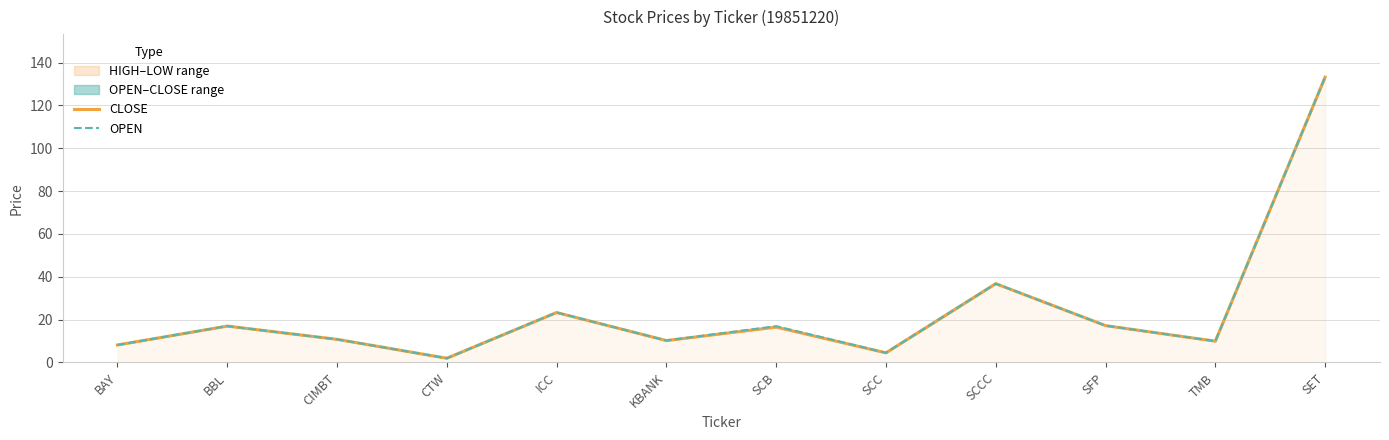

True or false: OPEN and CLOSE cross at least once.

False